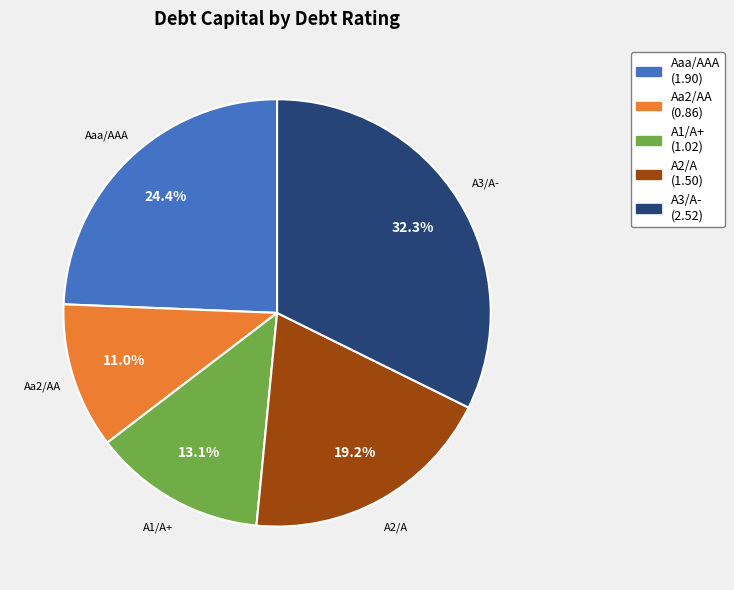

True or false: Aa2/AA accounts for 1% of the total.

False